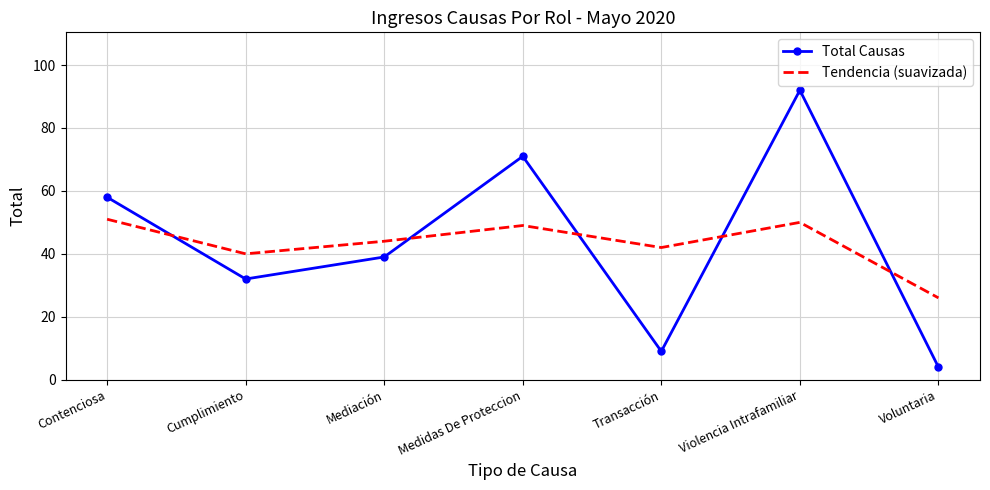

Where is the first local maximum for Tendencia (suavizada)?

Medidas De Proteccion